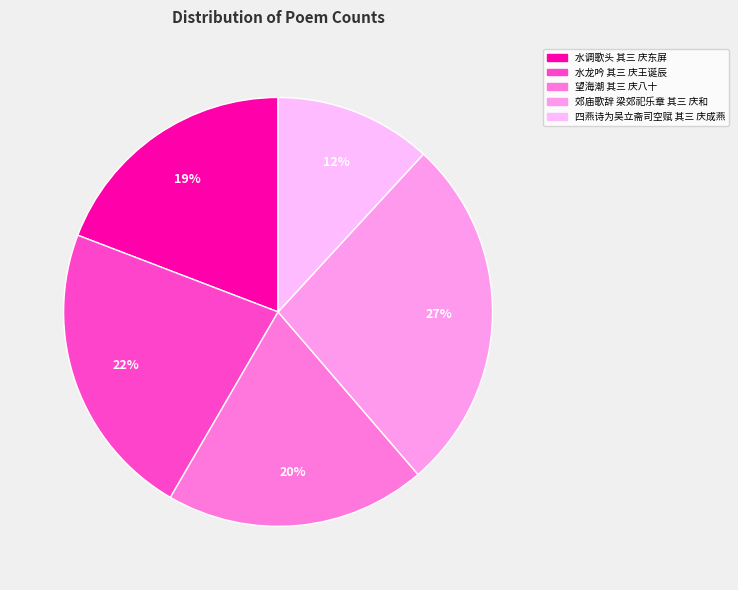

Which slice is the largest?

郊庙歌辞 梁郊祀乐章 其三 庆和